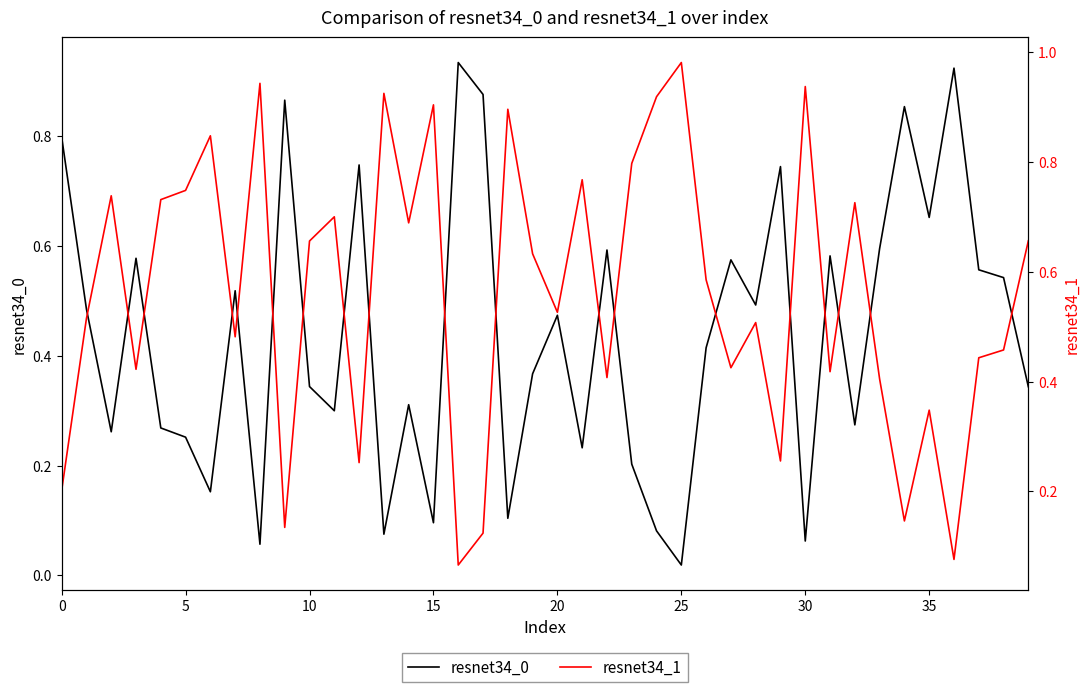

Which series changed the most between 31 and 35?

resnet34_1